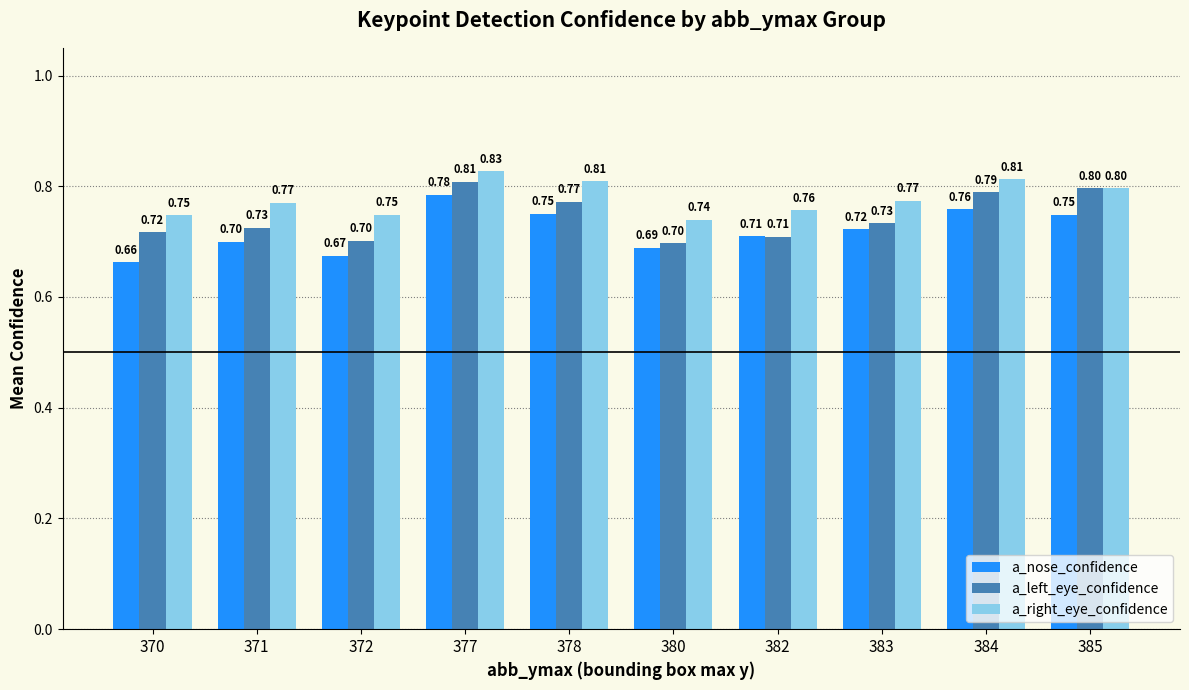

What is the sum of all a_nose_confidence values?

7.2